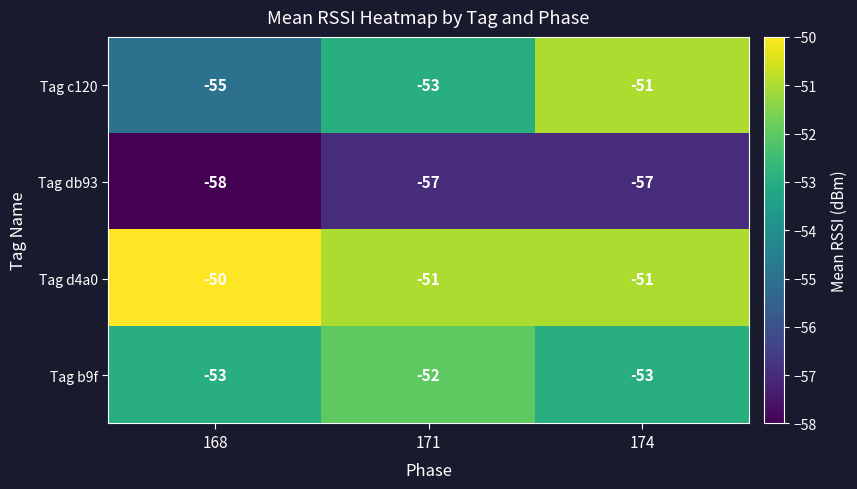

Which series has the widest spread of values?

Tag c120